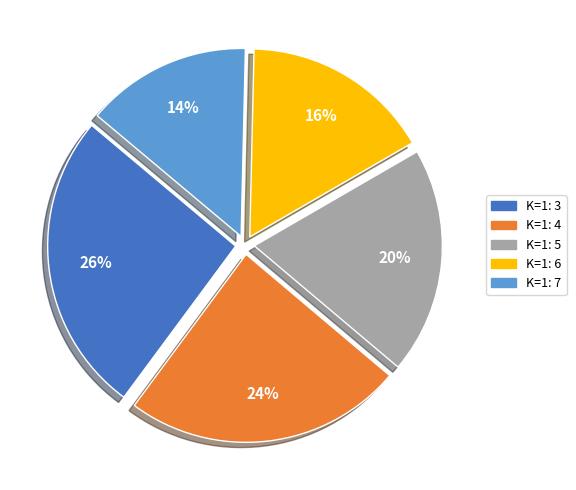

Is there any slice that represents more than half of the pie?

No